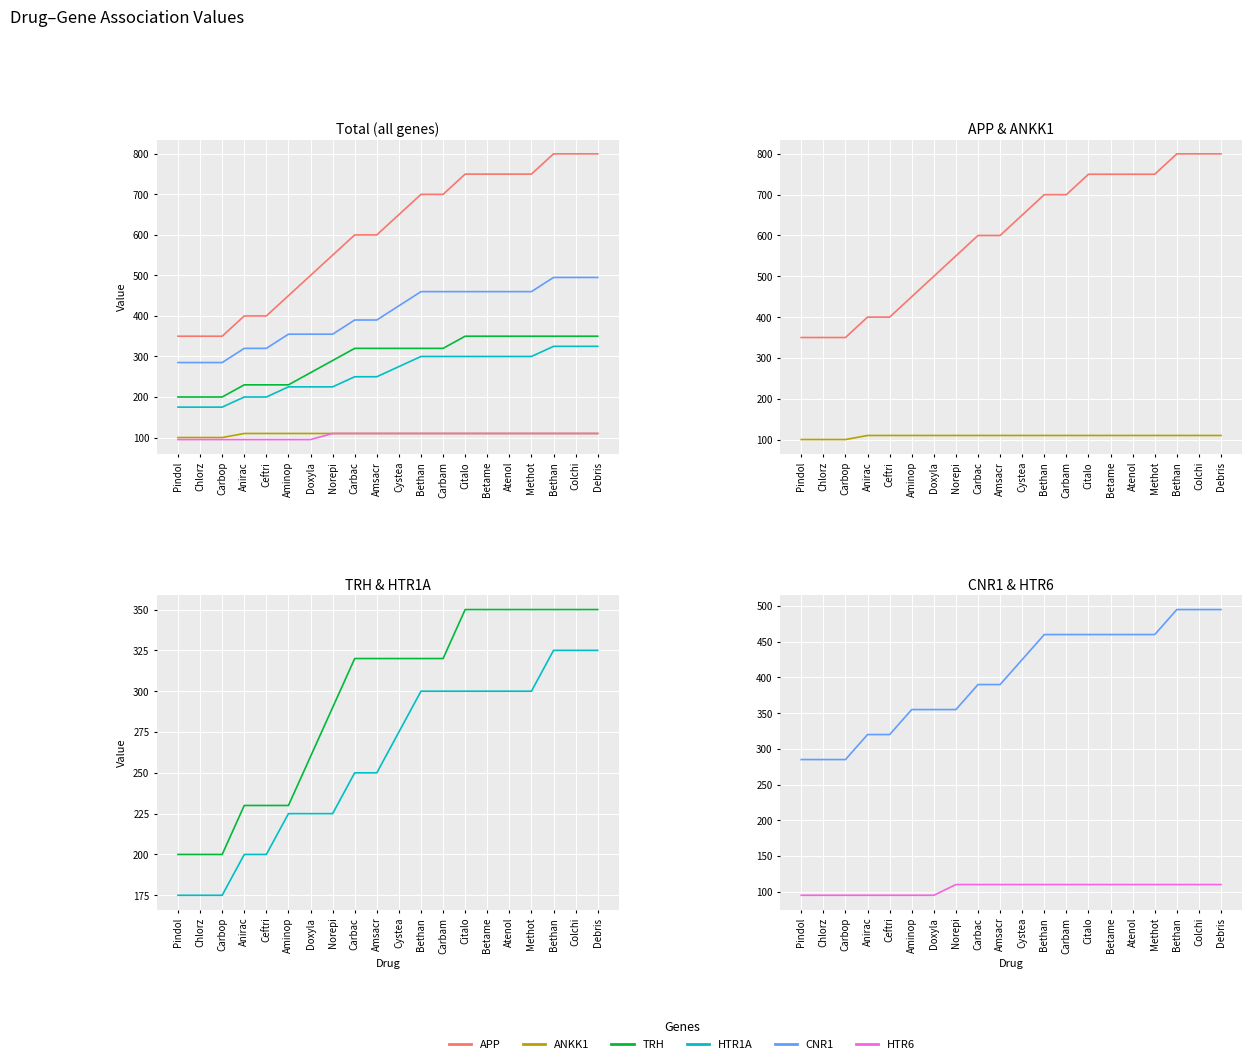

What is the label of the 7th point from the left?

Doxyla